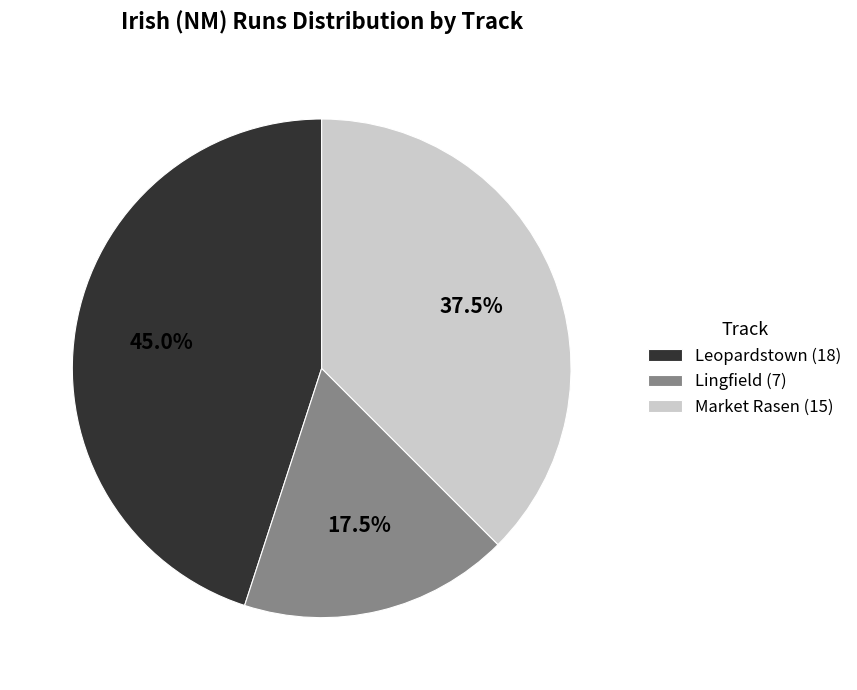

How many slices are in this pie chart?

3